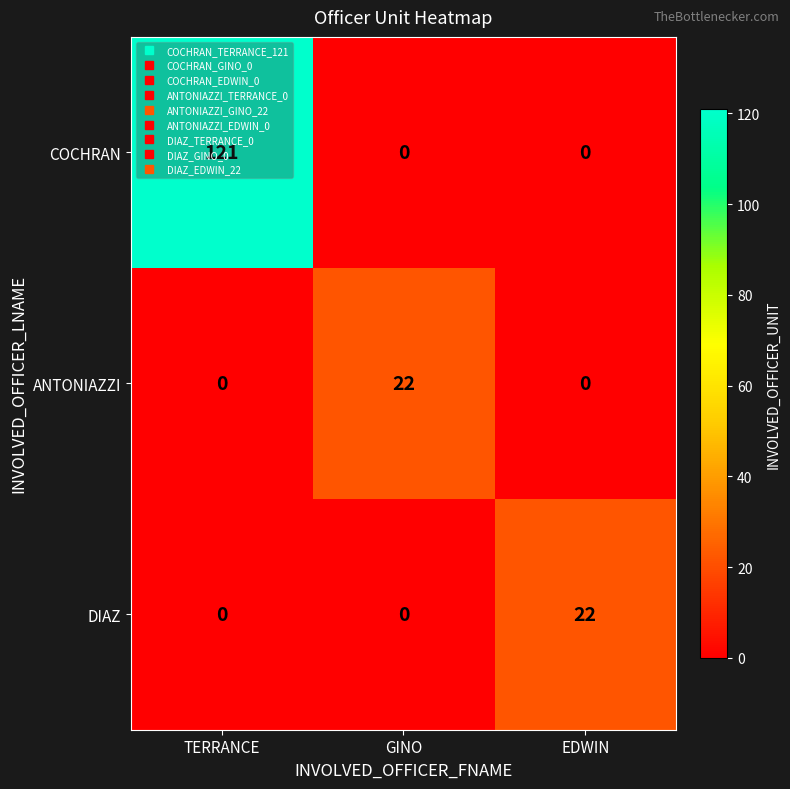

What is the spread (max minus min) of values at TERRANCE?

121